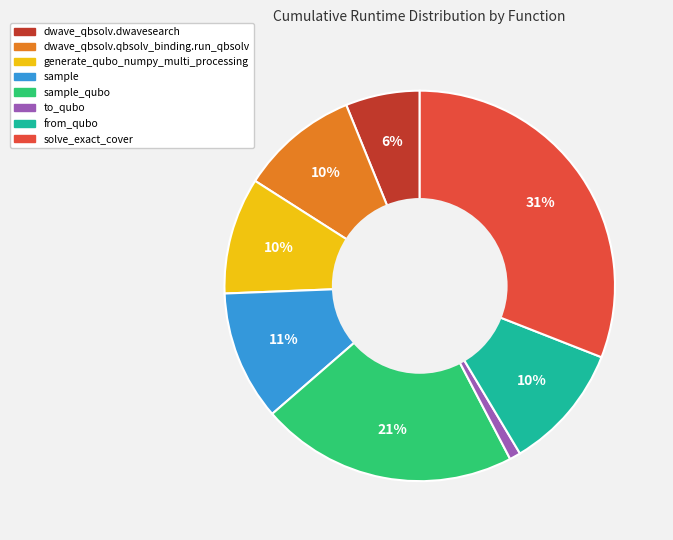

To the nearest percent, what is the average slice percentage?

12%